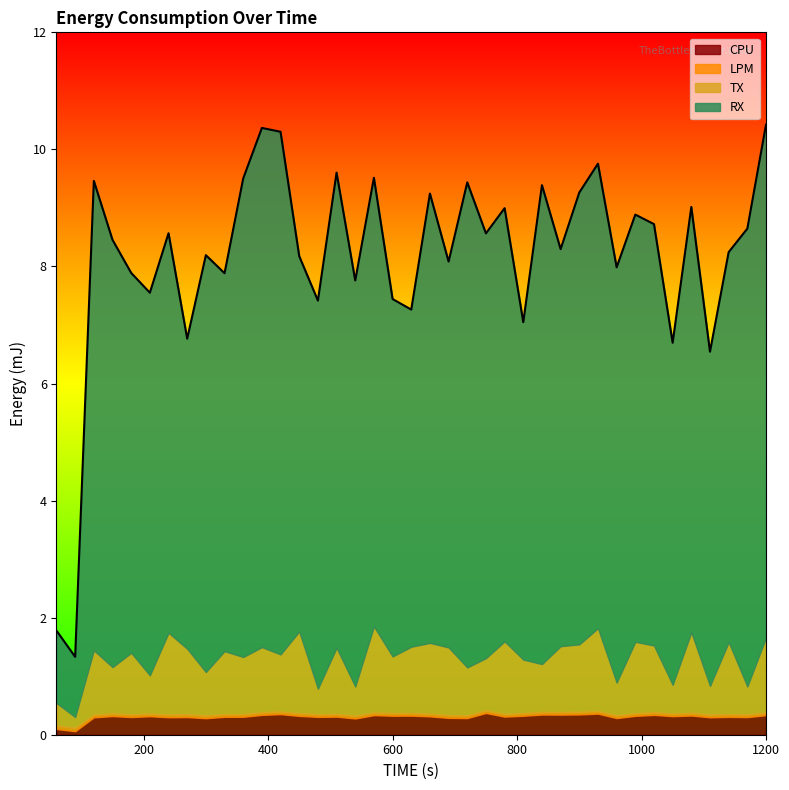

At which category does RX reach its first local peak?

120